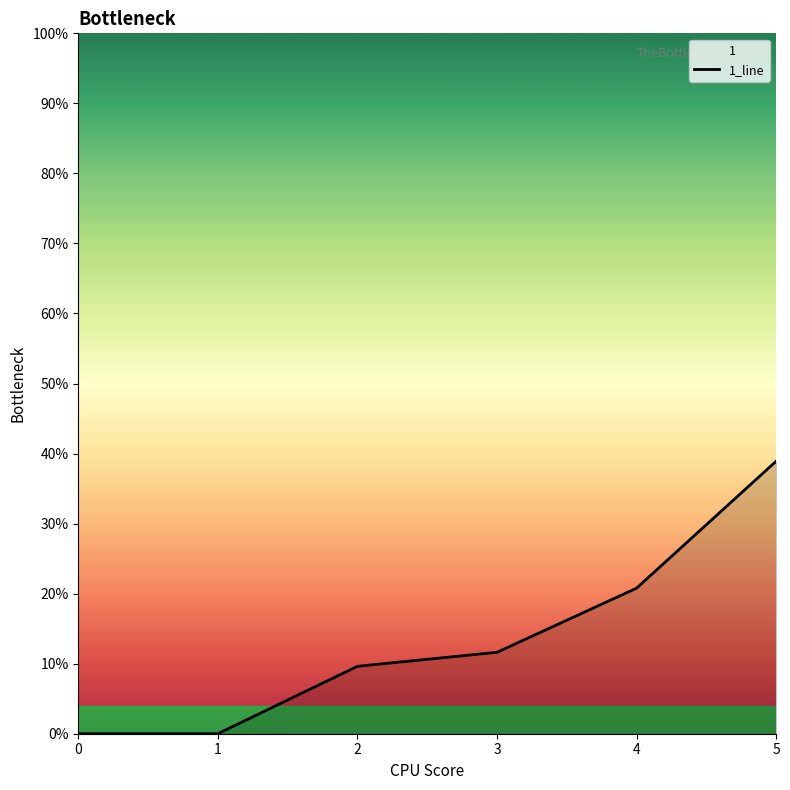

Reading left to right, list all the values displayed in this chart.

0=0.0	1=0.0	2=9.6	3=11.6	4=20.8	5=38.9